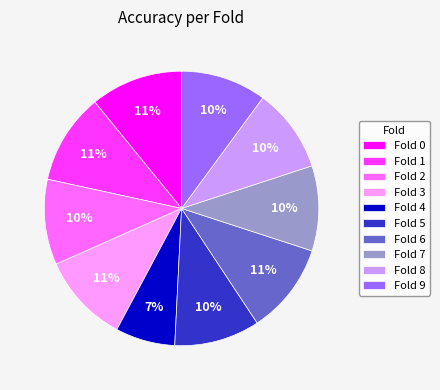

The Fold 4 slice represents 7% of the pie. True or false?

True